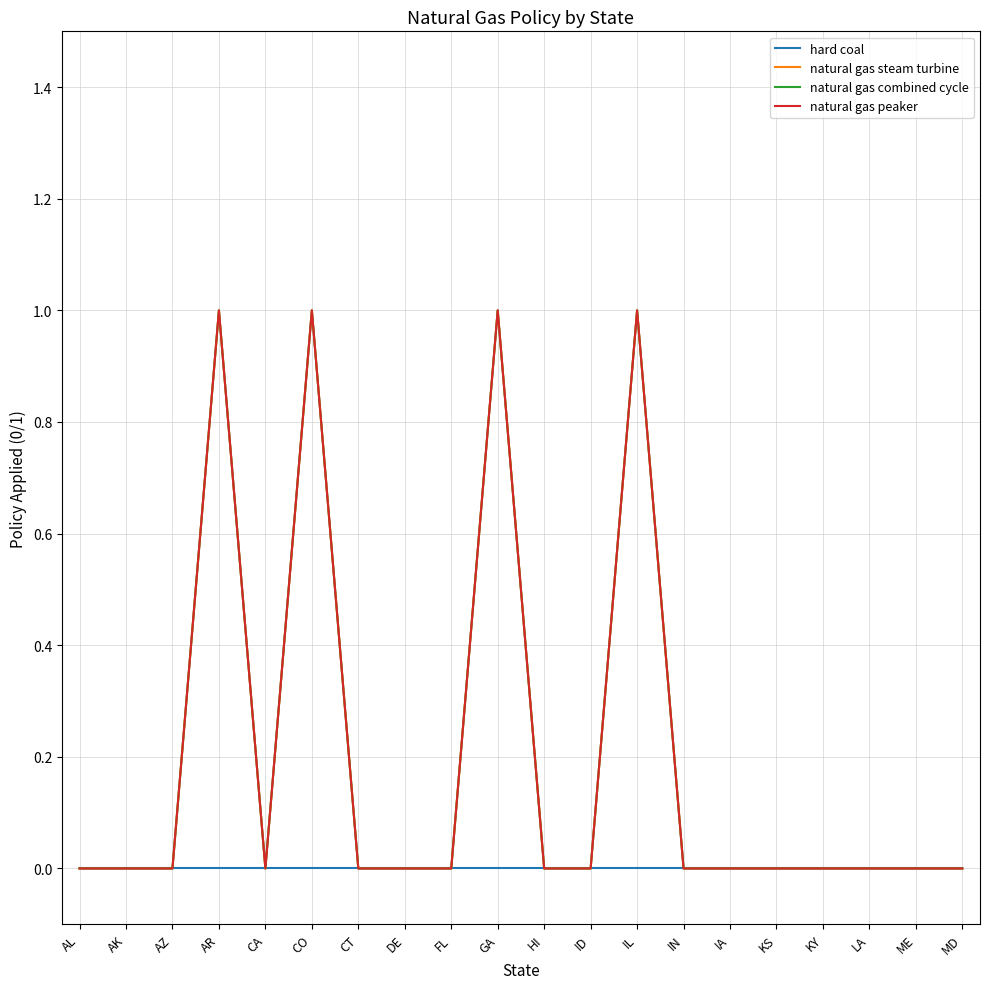

What is the sum of the natural gas combined cycle values at GA and CA?

1